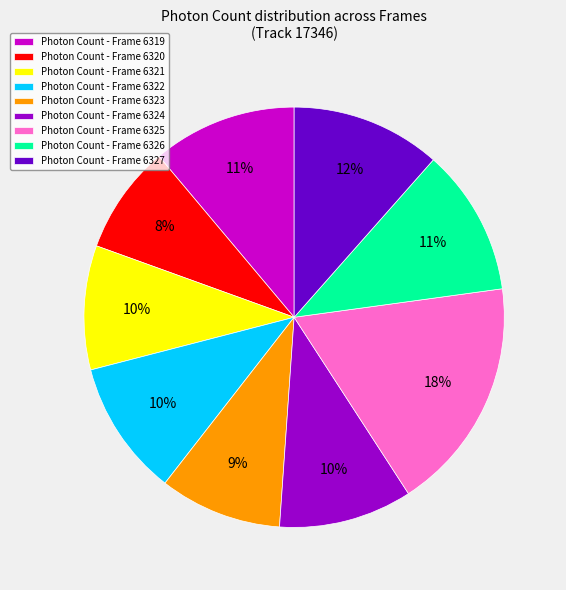

Is there any slice that represents more than half of the pie?

No